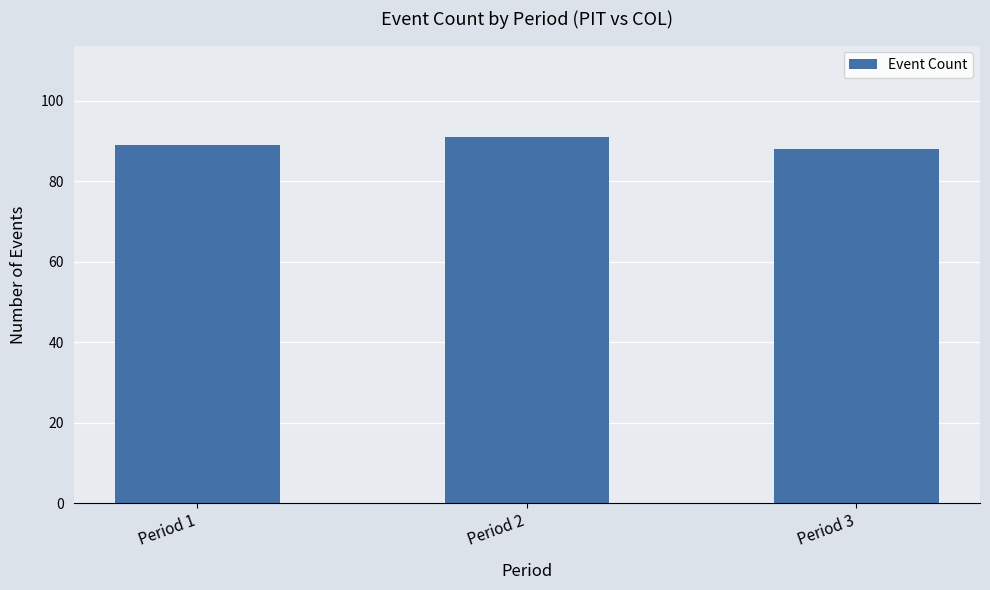

What is the change in value from Period 1 to Period 3?

-1